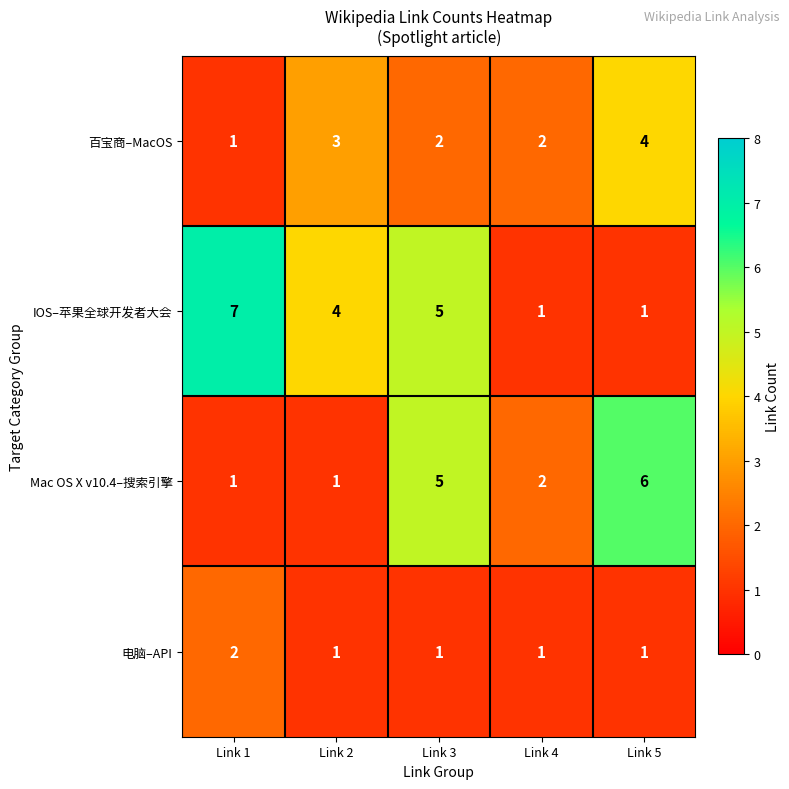

At which label is Mac OS X v10.4–搜索引擎 closest to 3?

Link 4